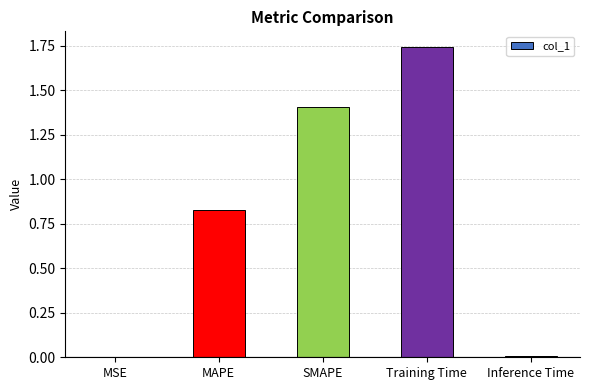

Between Training Time and Inference Time, which is larger?

Training Time